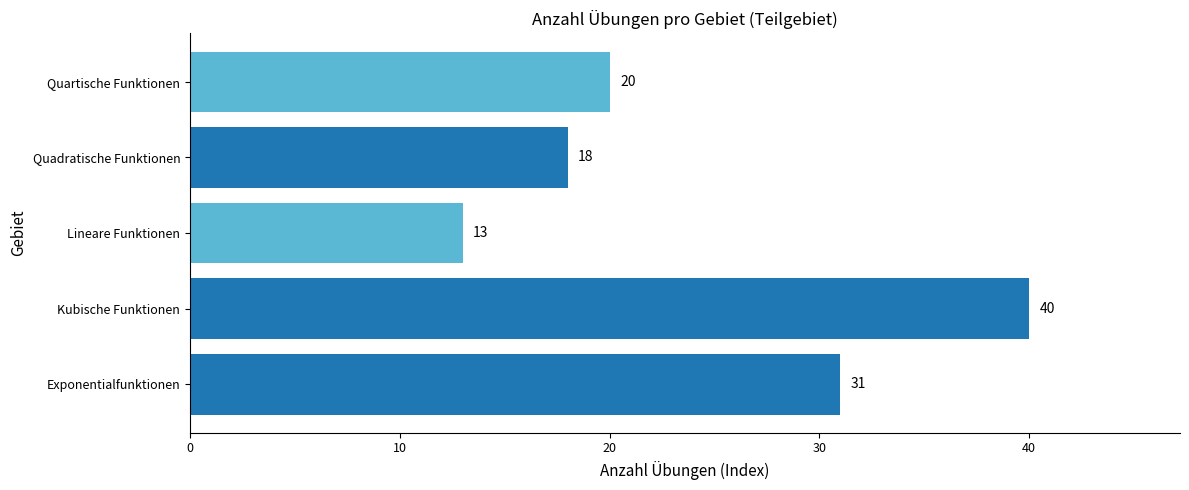

What is the change in value from Quadratische Funktionen to Quartische Funktionen?

+2